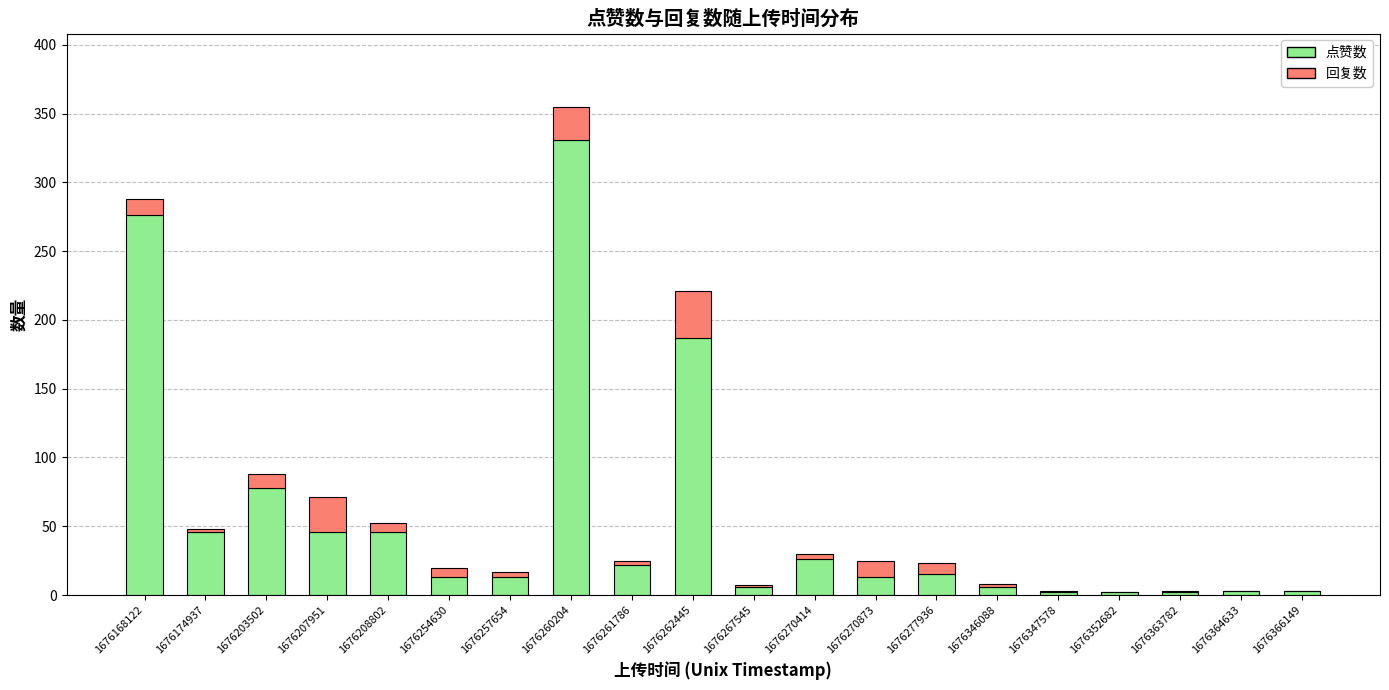

What is the sum of all 点赞数 values?

1136